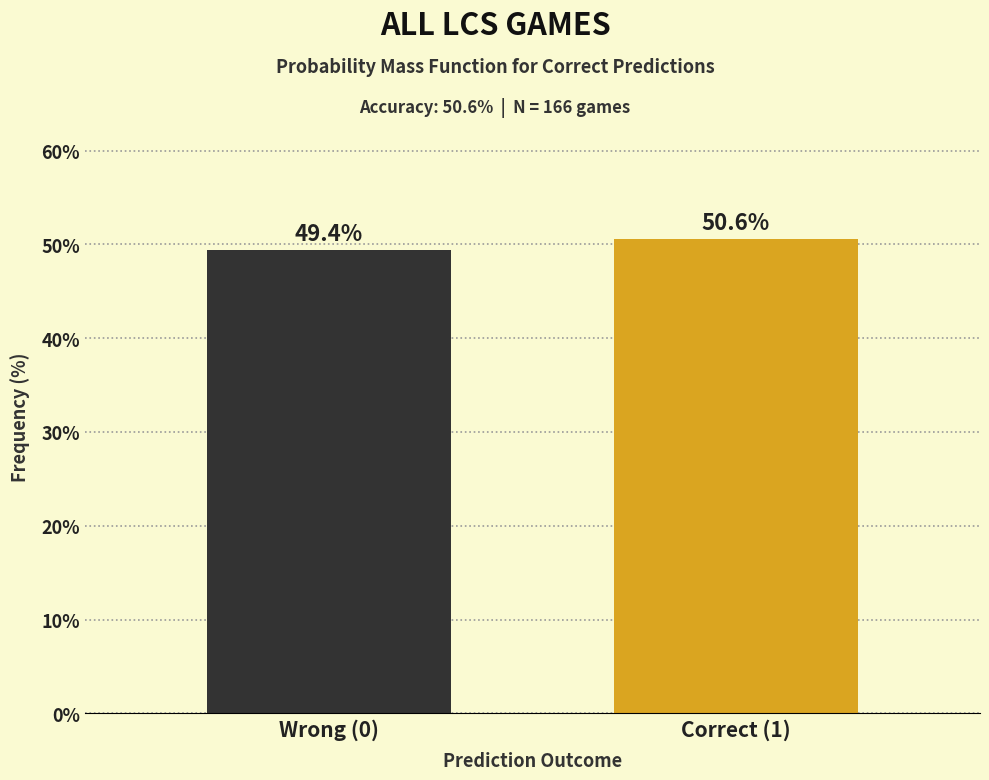

Reading left to right, transcribe all the data shown in this chart.

Wrong (0)=49.4	Correct (1)=50.6